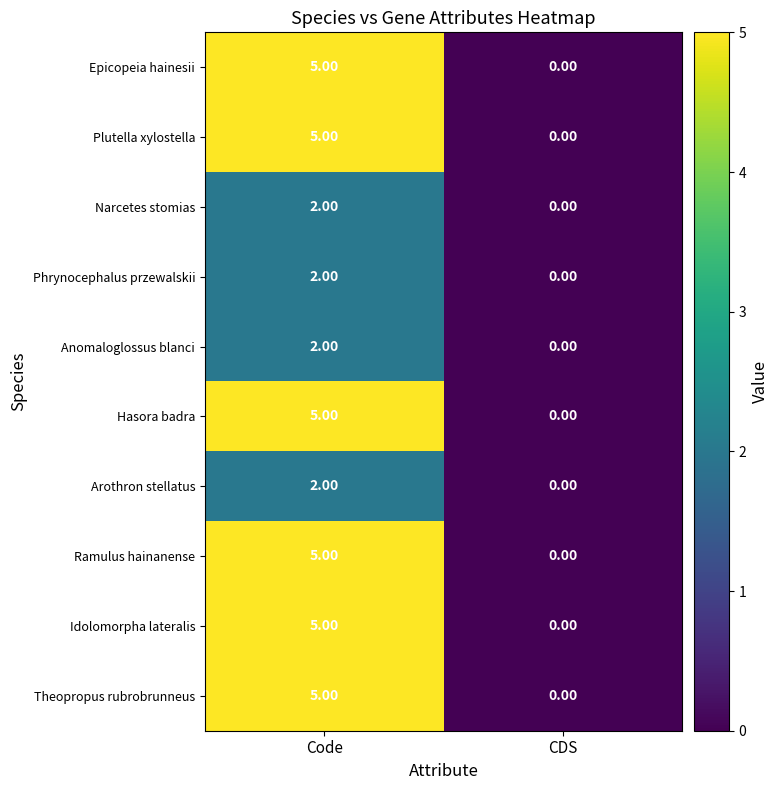

Is the value of Ramulus hainanense at Code greater than the value of Anomaloglossus blanci at CDS?

Yes